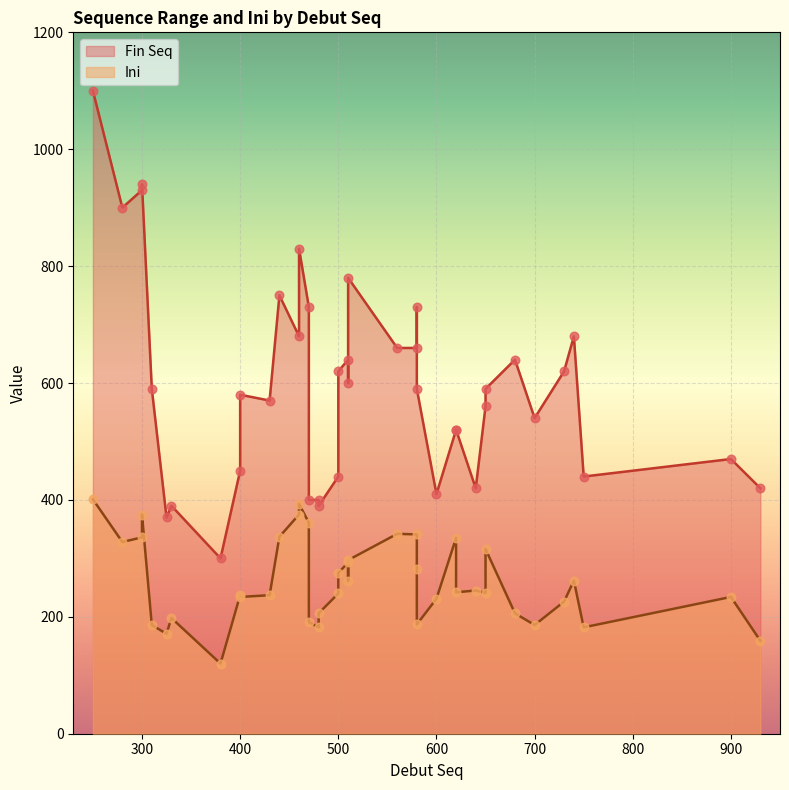

Which series contains the lowest Y value?

Ini